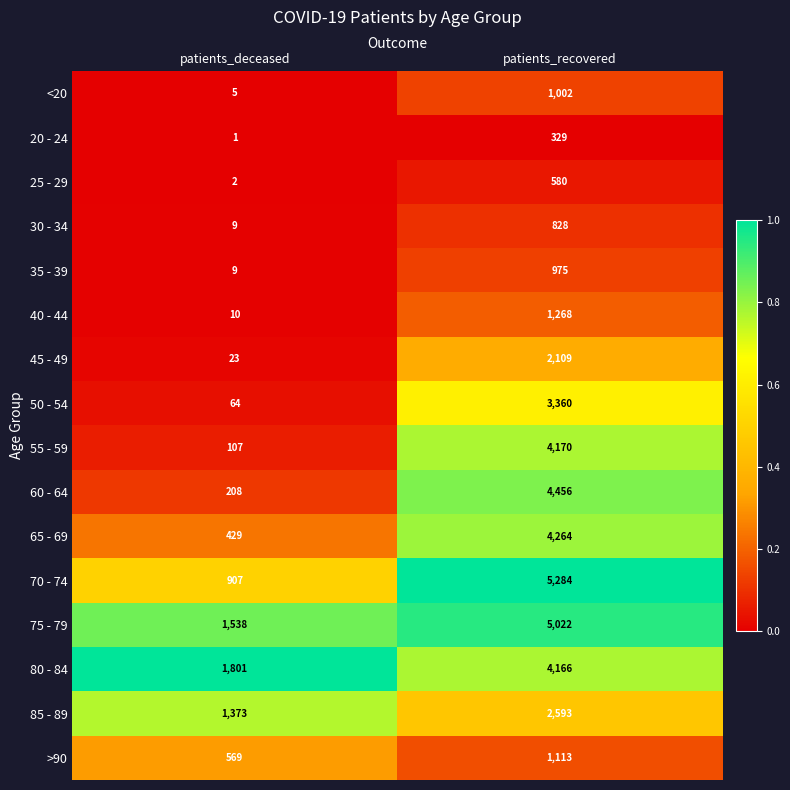

At which label is 65 - 69 closest to 2346?

patients_deceased